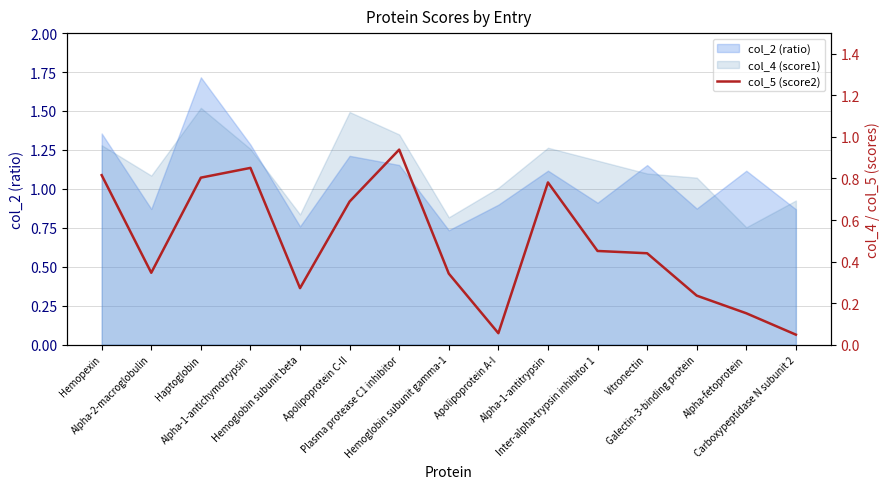

Reading left to right, transcribe all the data shown in this chart.

Hemopexin=0.8	Alpha-2-macroglobulin=0.3	Haptoglobin=0.8	Alpha-1-antichymotrypsin=0.9	Hemoglobin subunit beta=0.3	Apolipoprotein C-II=0.7	Plasma protease C1 inhibitor=0.9	Hemoglobin subunit gamma-1=0.3	Apolipoprotein A-I=0.1	Alpha-1-antitrypsin=0.8	Inter-alpha-trypsin inhibitor 1=0.5	Vitronectin=0.4	Galectin-3-binding protein=0.2	Alpha-fetoprotein=0.2	Carboxypeptidase N subunit 2=0.0